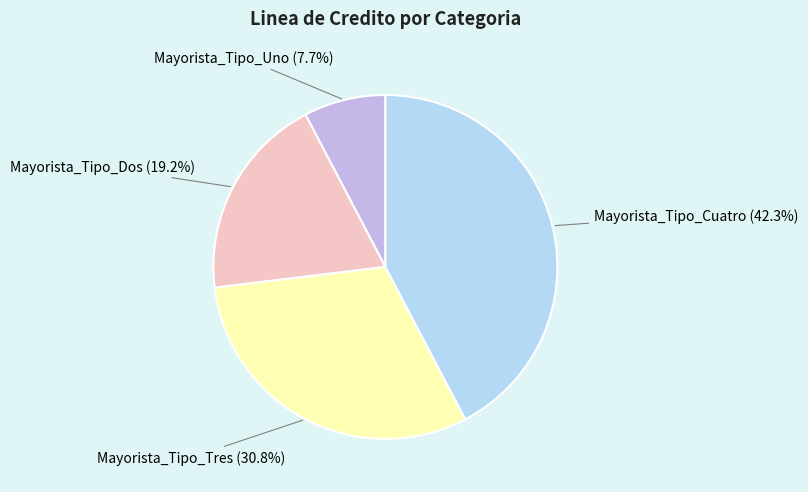

Does Mayorista_Tipo_Cuatro account for over 50% of the chart?

No